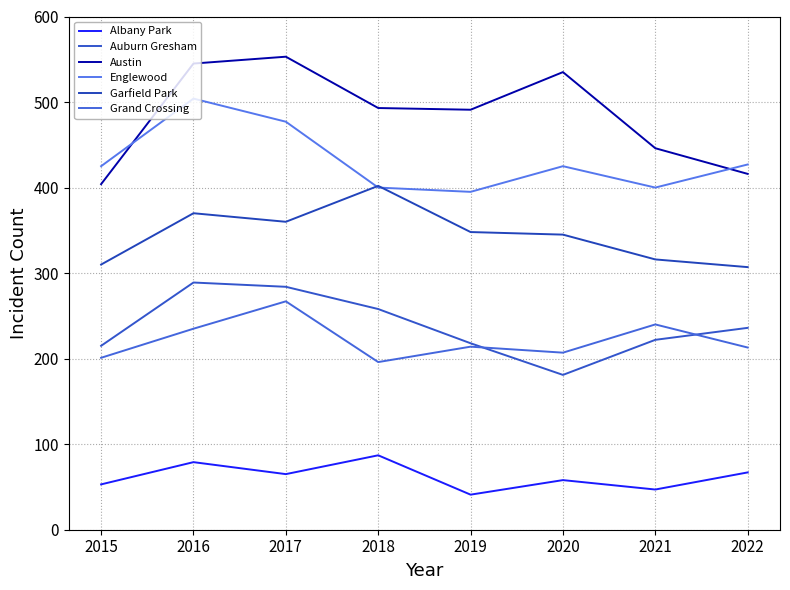

What is the value of the Auburn Gresham point at the 5th from the left?

218